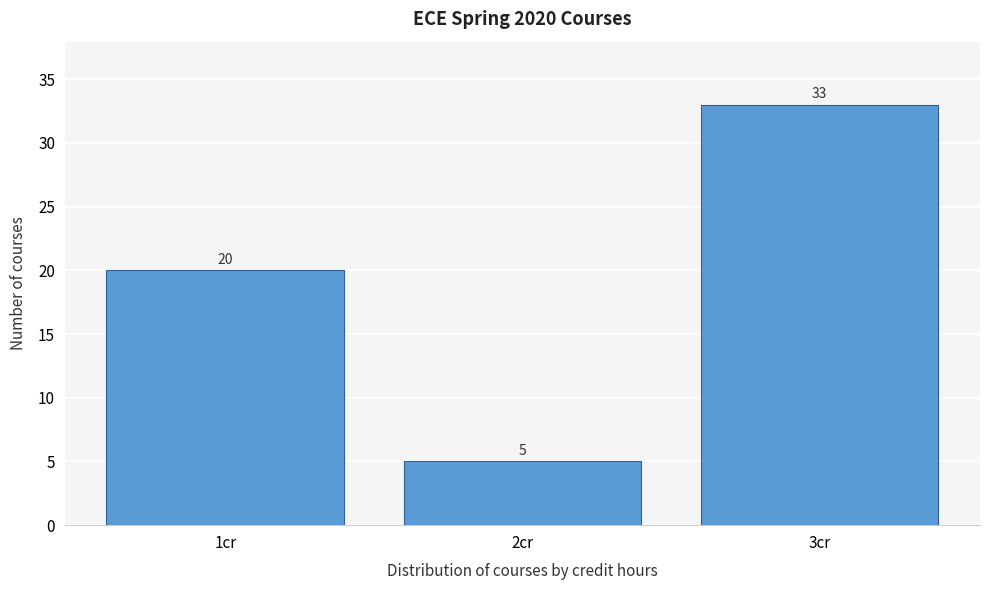

Reading left to right, extract all data points from this chart.

20	5	33